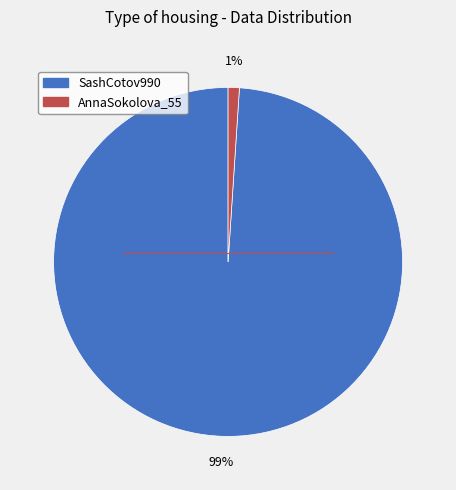

To the nearest percent, what is the average slice percentage?

50%